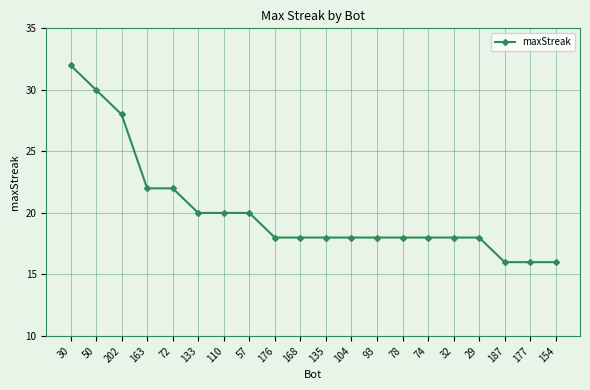

At which category does the chart reach its peak across all series?

30